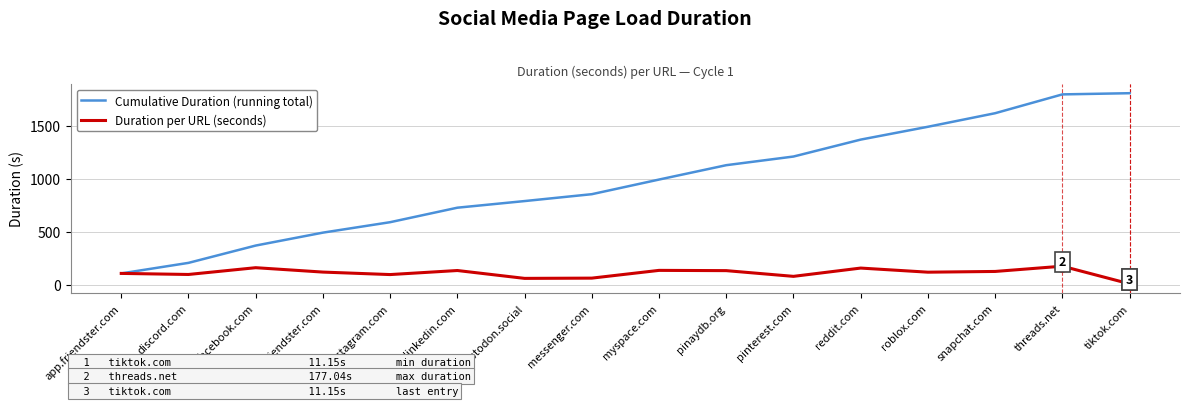

What value does the Cumulative Duration (running total) series have at instagram.com?

590.9